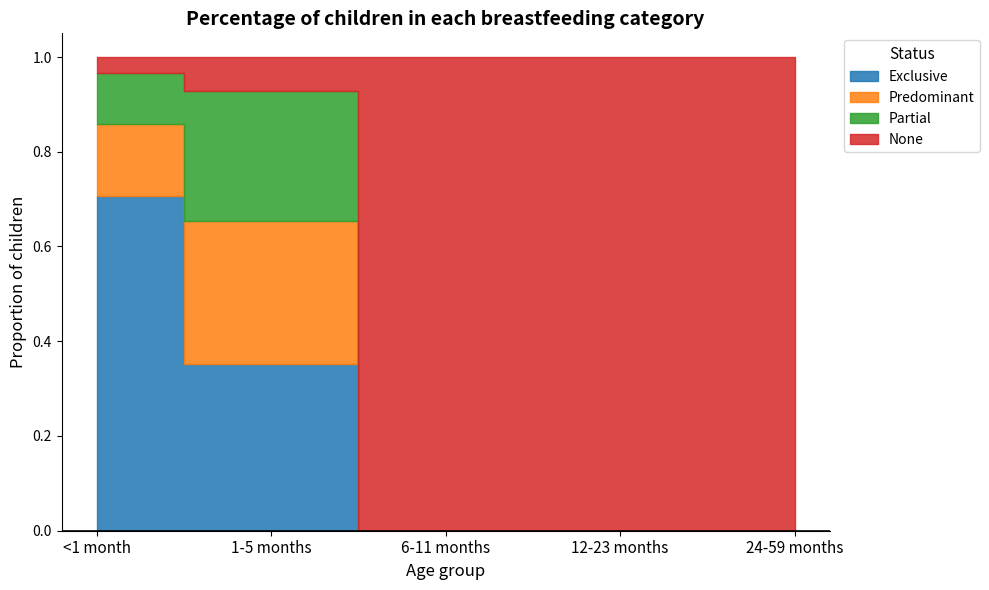

Reading left to right, what are all the values shown in this chart?

Exclusive: <1 month=0.7	1-5 months=0.4	6-11 months=0.0	12-23 months=0.0	24-59 months=0.0
Predominant: <1 month=0.2	1-5 months=0.3	6-11 months=0.0	12-23 months=0.0	24-59 months=0.0
Partial: <1 month=0.1	1-5 months=0.3	6-11 months=0.0	12-23 months=0.0	24-59 months=0.0
None: <1 month=0.0	1-5 months=0.1	6-11 months=1.0	12-23 months=1.0	24-59 months=1.0